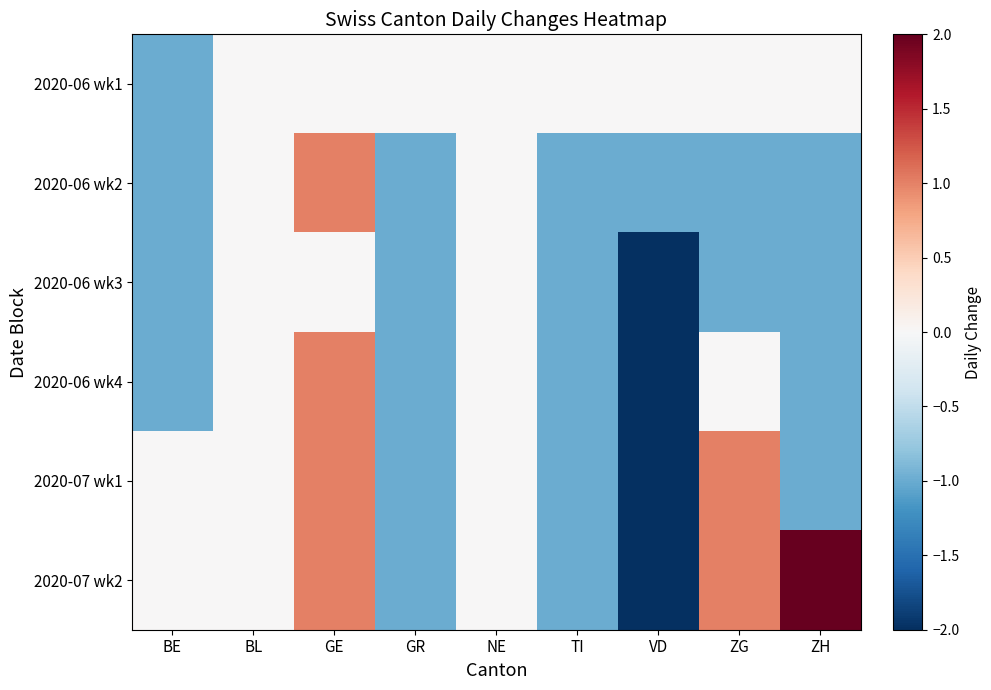

Which series has the largest total across all categories?

2020-07 wk2